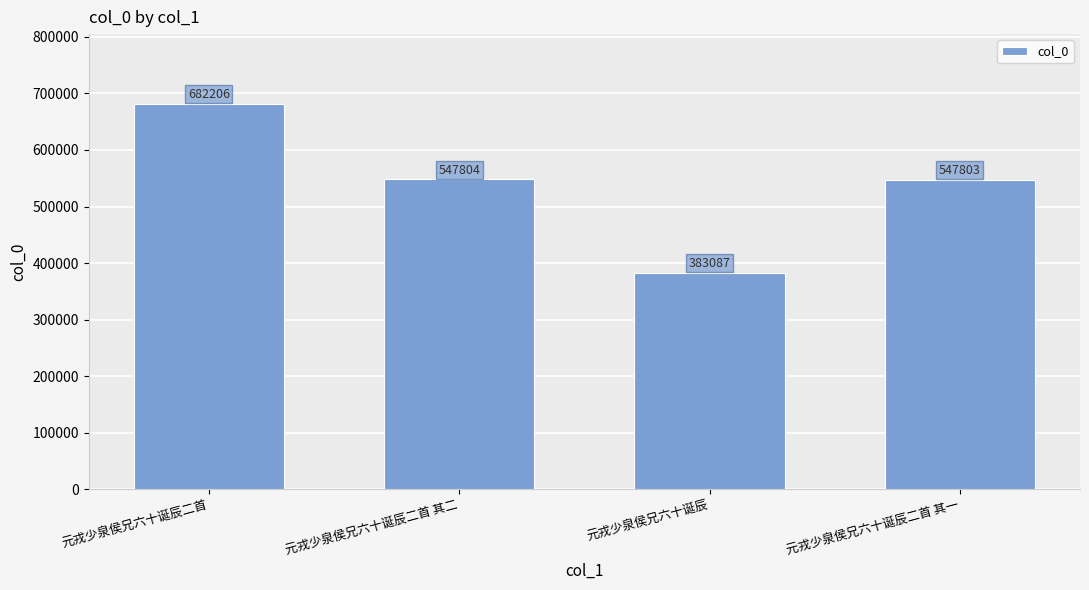

Are the bars grouped side by side (vs. stacked)?

No